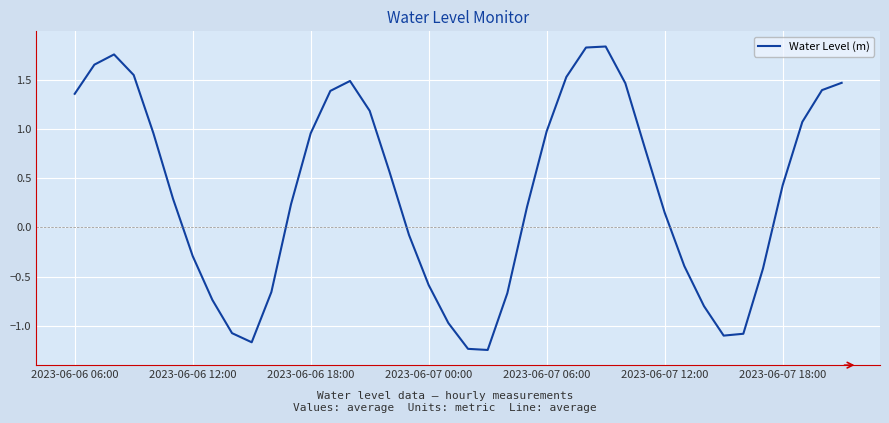

Does the chart have visible grid lines?

Yes